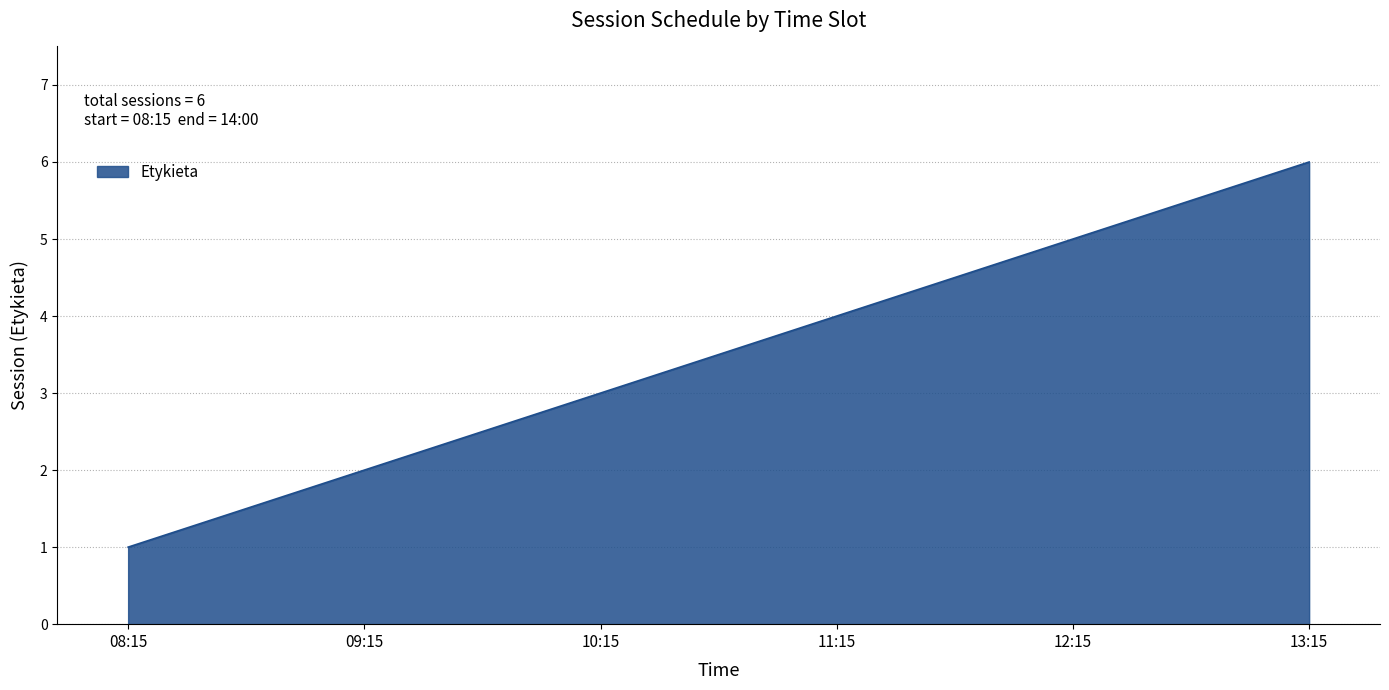

What position from the right is 12:15?

2